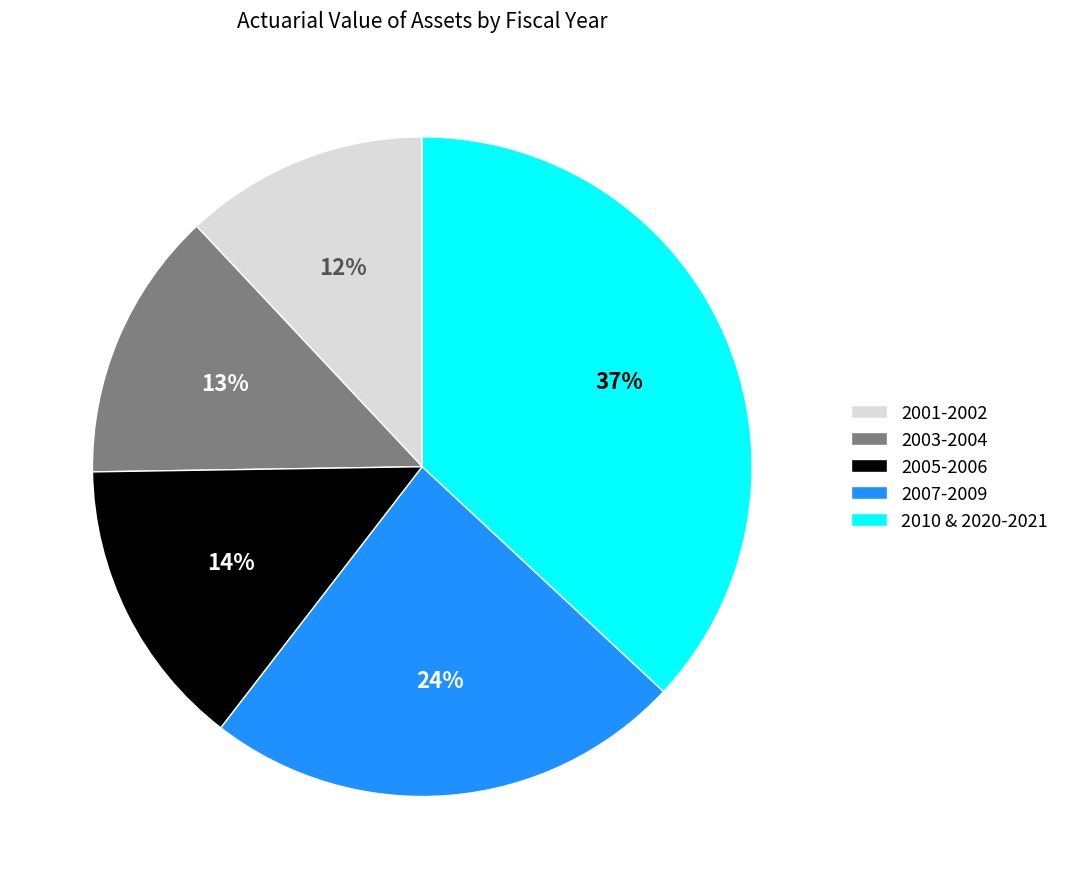

Which slice is the smallest?

2001-2002